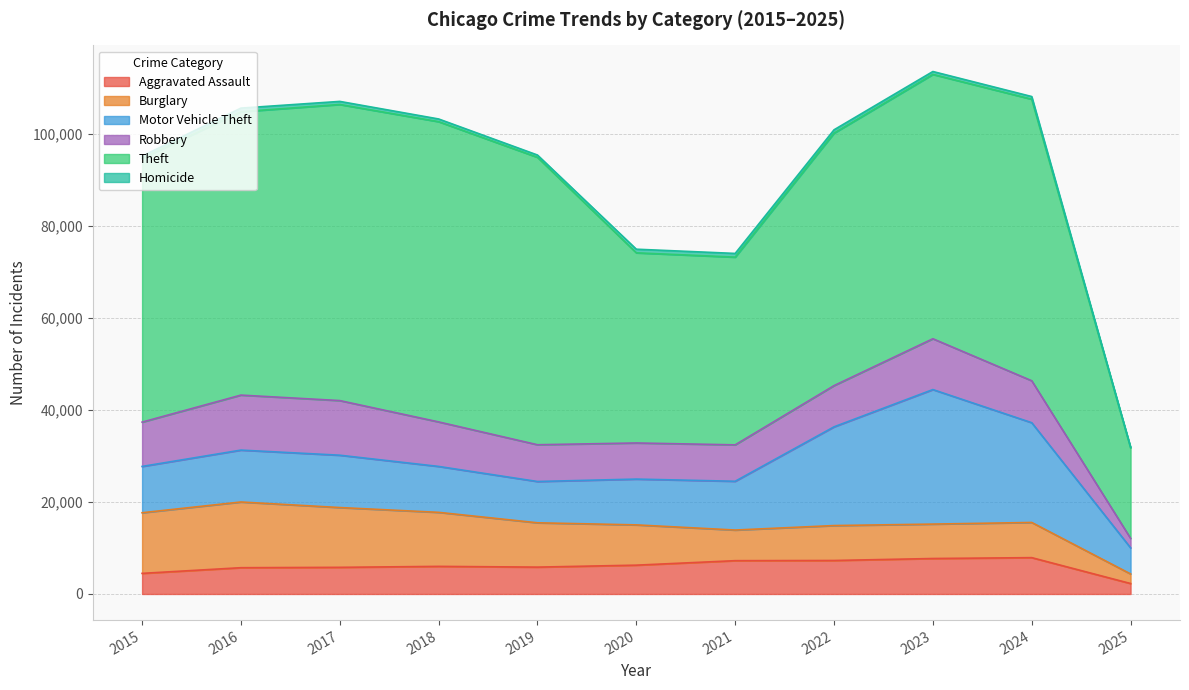

Between 2020 and 2022, which is larger?

2022